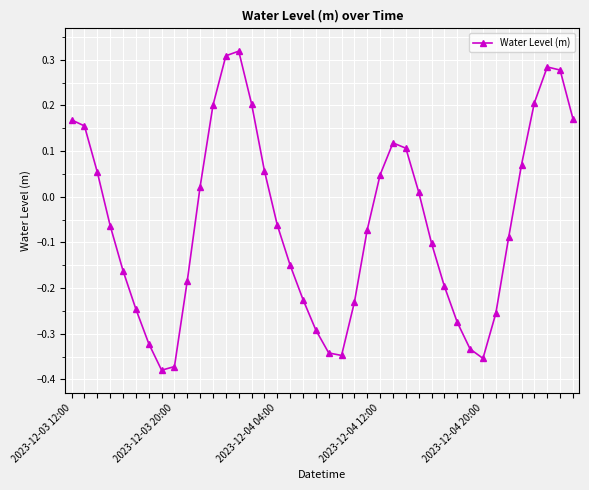

What is the difference between the maximum and minimum values?

0.7